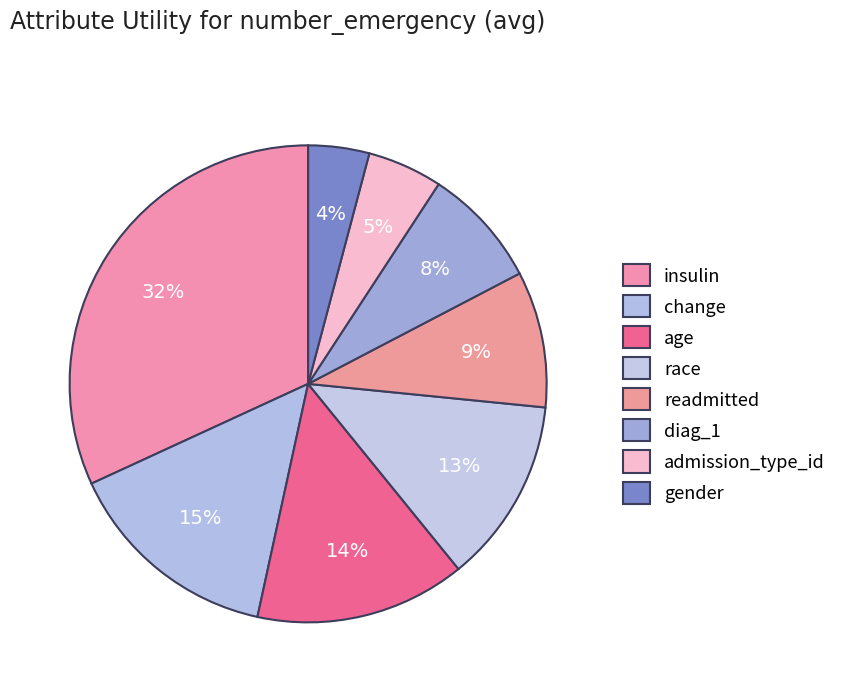

Is it true that race is 13% of the pie?

True